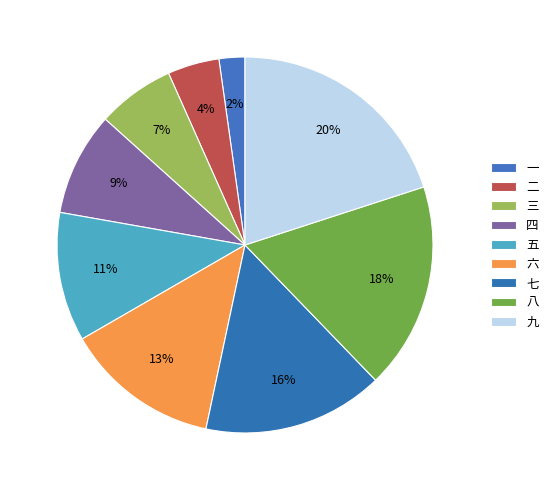

Between 五 and 三, which is larger?

五